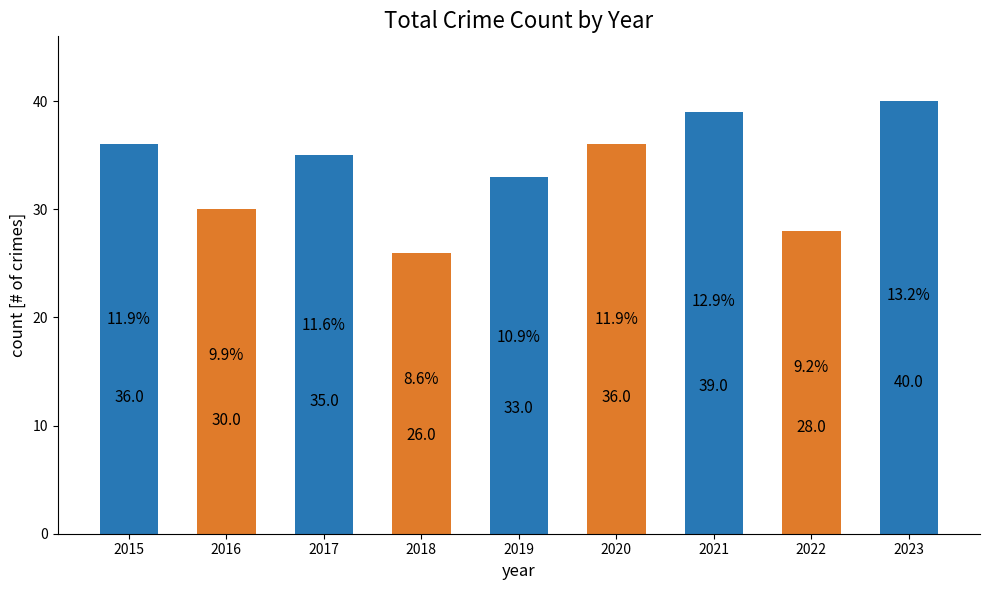

Reading left to right, list all the values displayed in this chart.

2015=36	2016=30	2017=35	2018=26	2019=33	2020=36	2021=39	2022=28	2023=40